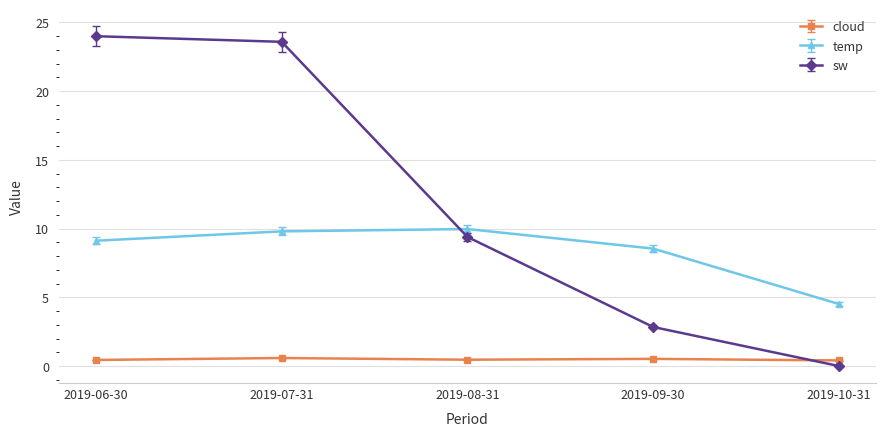

Between 2019-07-31 and 2019-10-31, which series saw the biggest shift?

sw